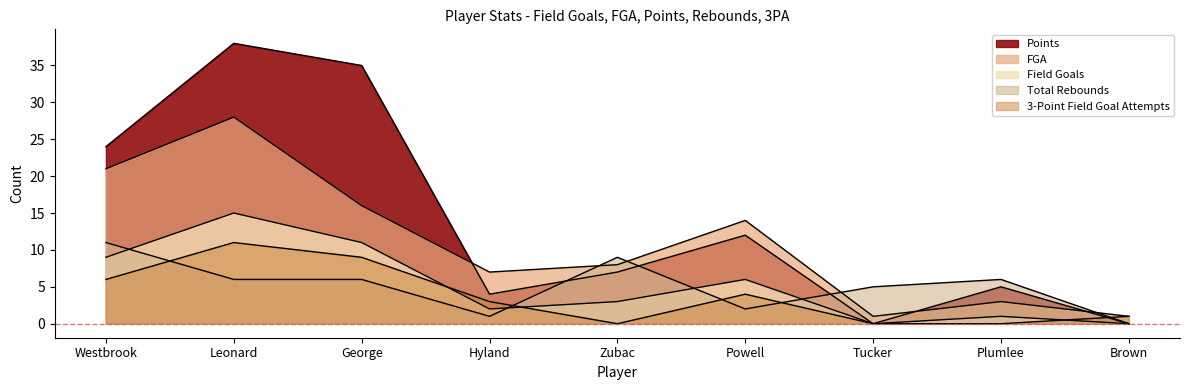

Which series has the largest total across all categories?

Points